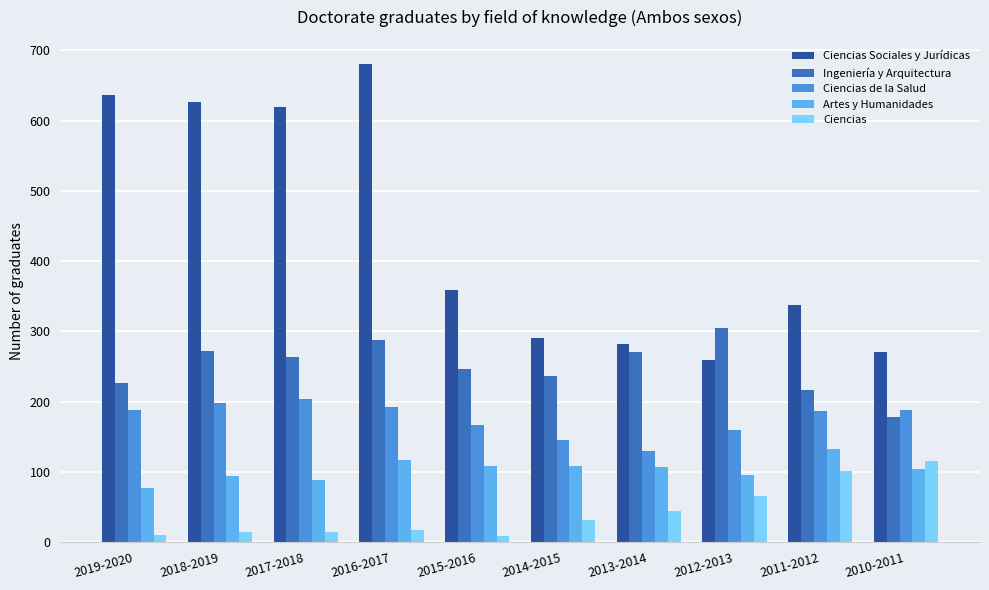

What is the sum of the Ciencias values at 2018-2019 and 2010-2011?

130